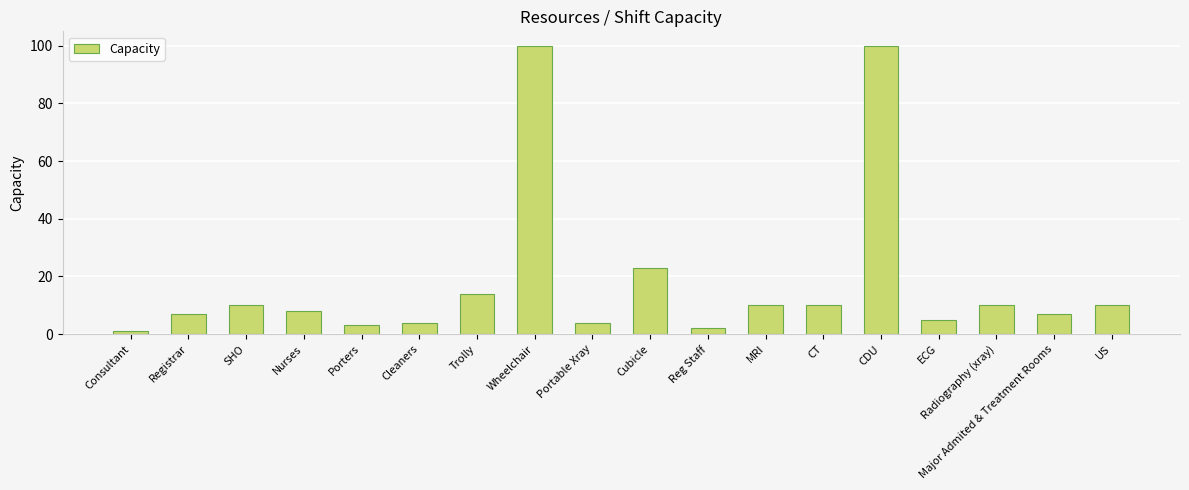

Reading left to right, list all the values displayed in this chart.

1	7	10	8	3	4	14	100	4	23	2	10	10	100	5	10	7	10